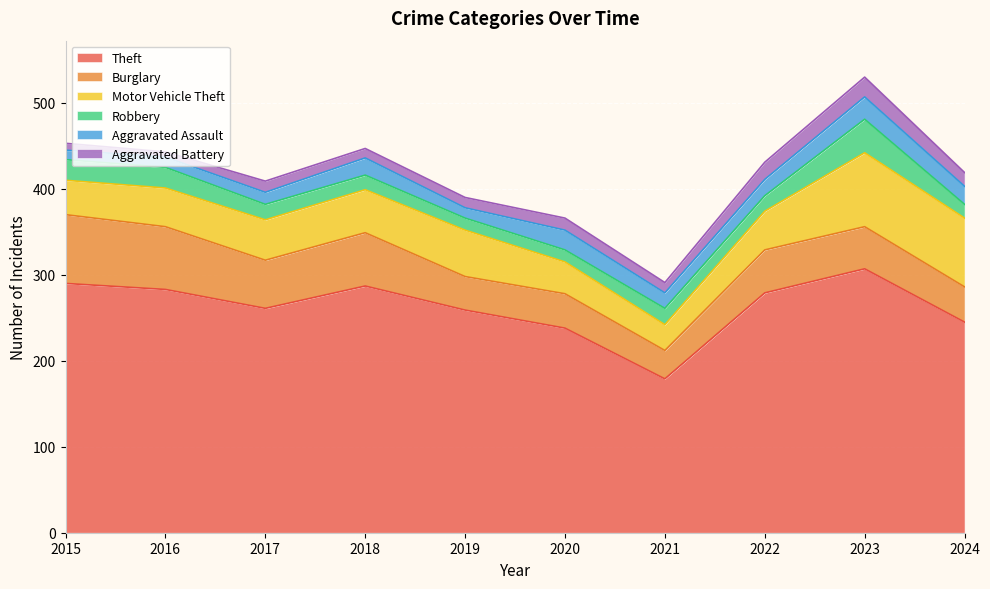

How many interior local valleys does the Robbery series have?

1